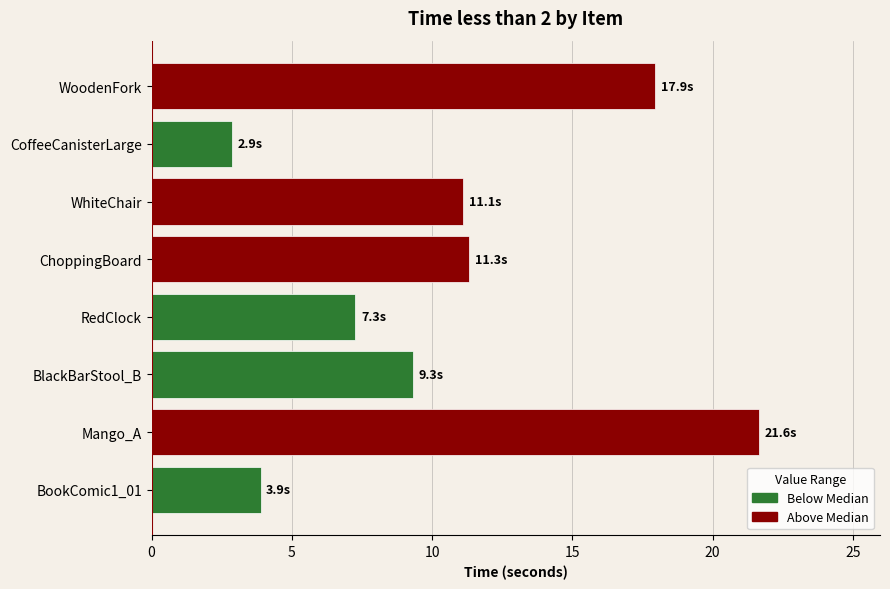

What is the difference between the maximum and second lowest values?

17.8